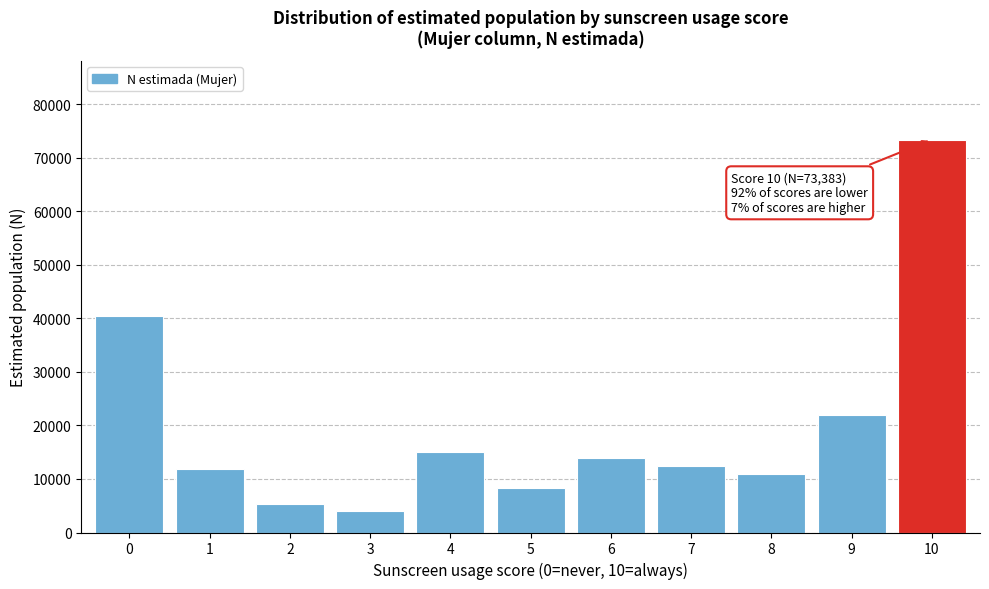

Reading left to right, what are all the values shown in this chart?

0=40404	1=11865	2=5256	3=4105	4=14959	5=8374	6=13921	7=12461	8=10962	9=22041	10=73383